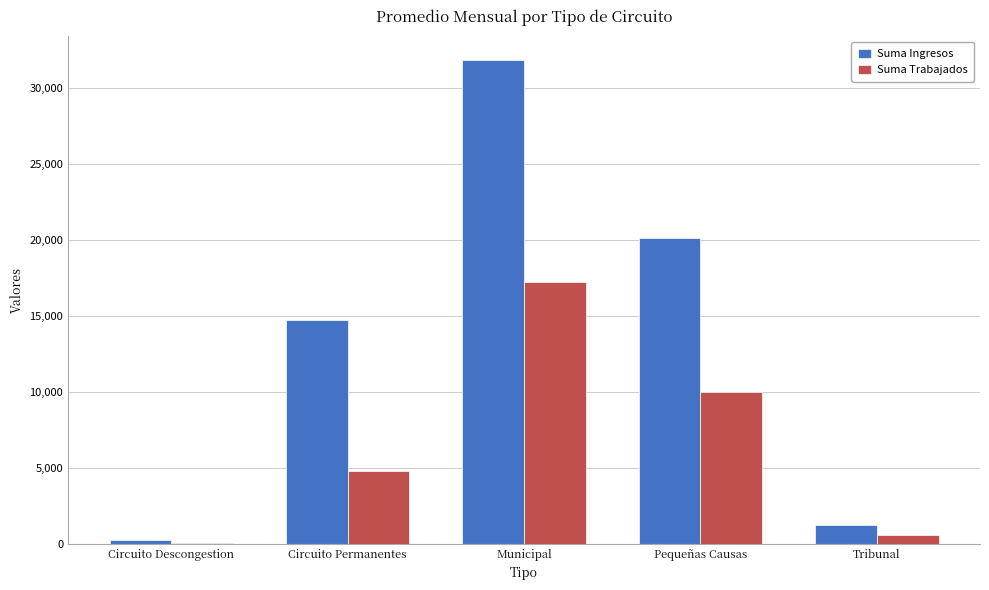

What is the sum of all Suma Trabajados values?

32611.8